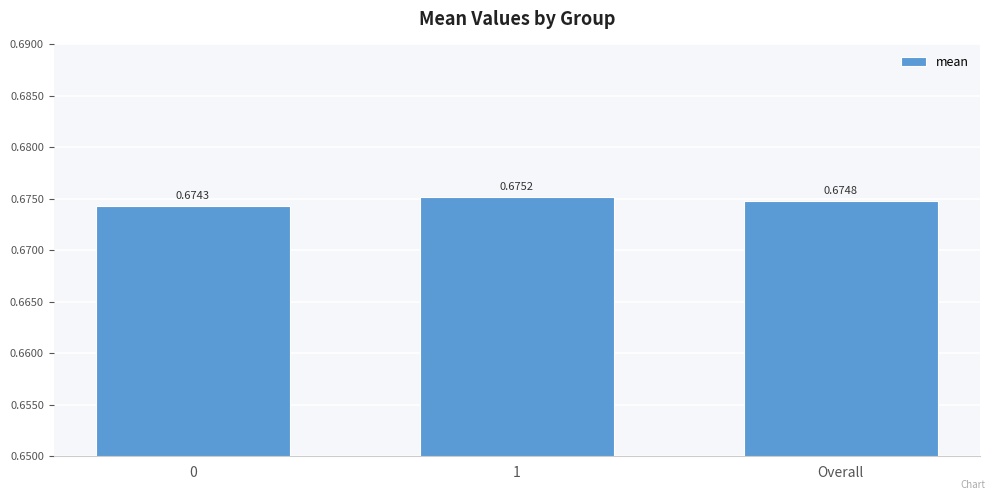

Rank the categories by value from lowest to highest.

0, Overall, 1